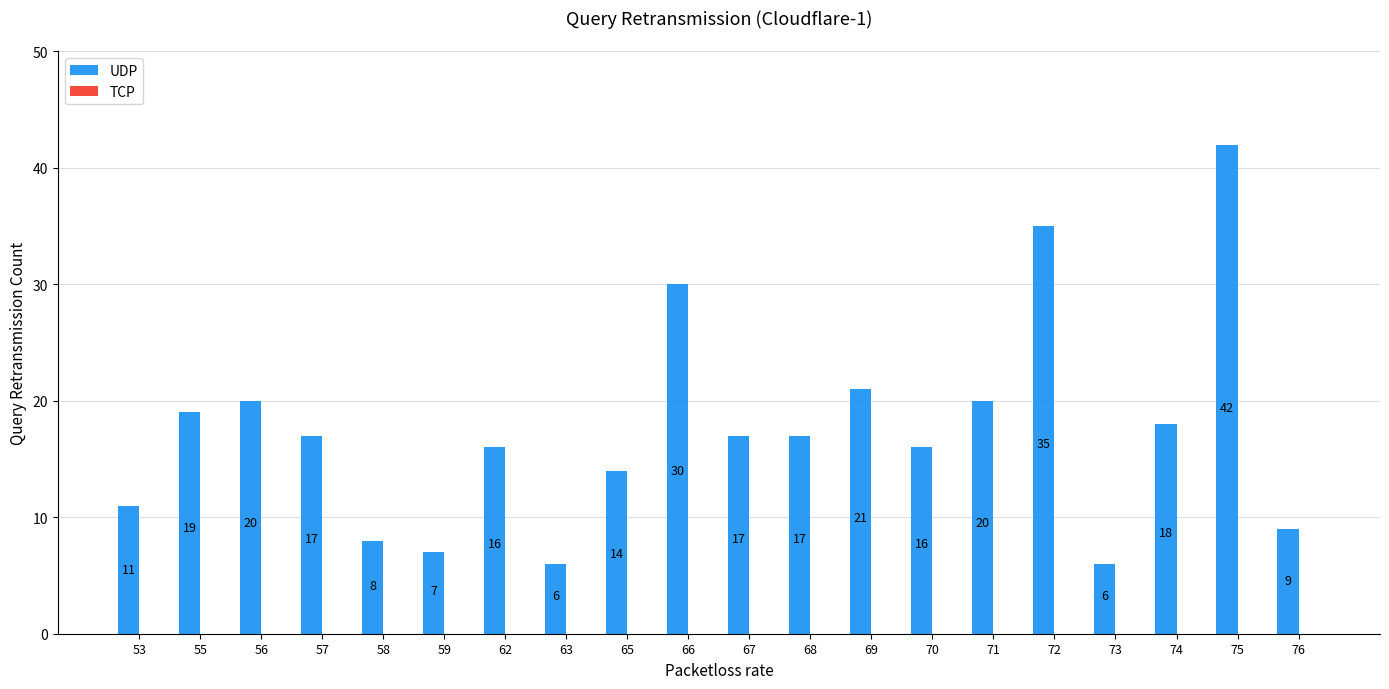

Where does the data first go above 17?

55